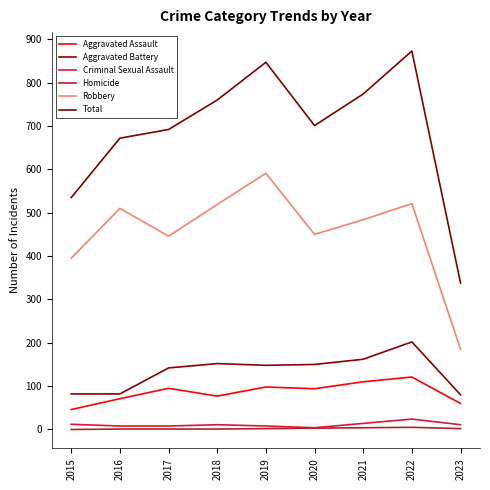

Read the Robbery value at 2017.

446